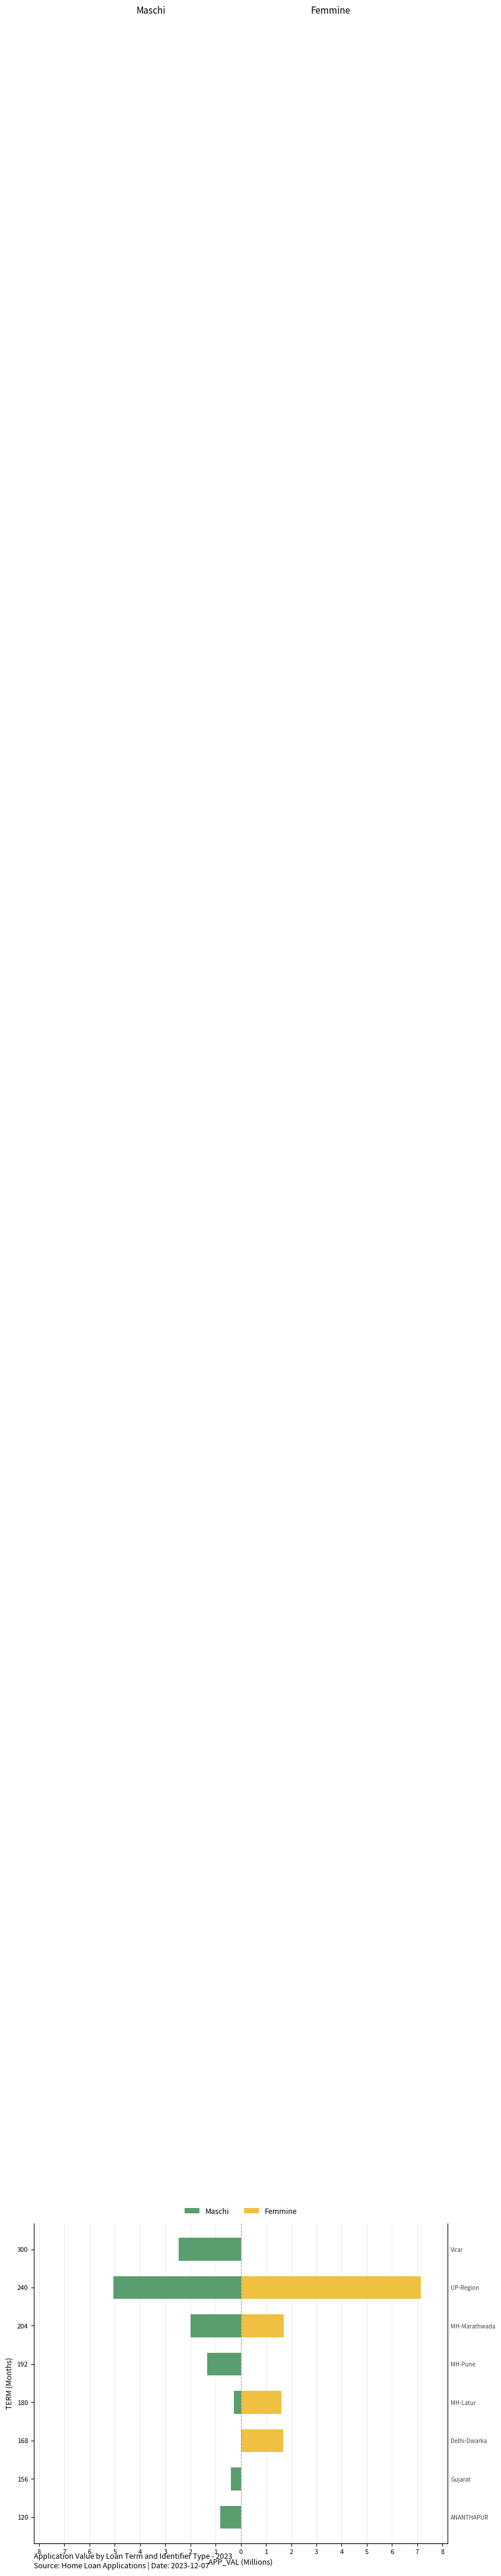

The value of Maschi at 156 is -0.2. True or false?

False